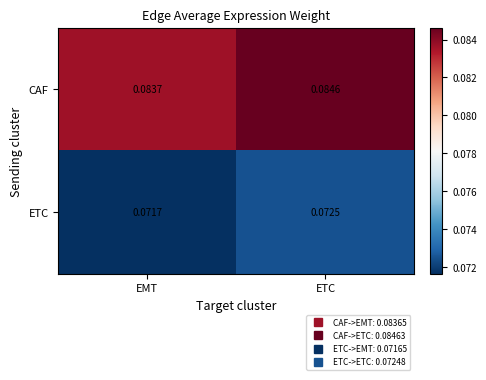

Rank the series by their average value, from lowest to highest.

ETC, CAF